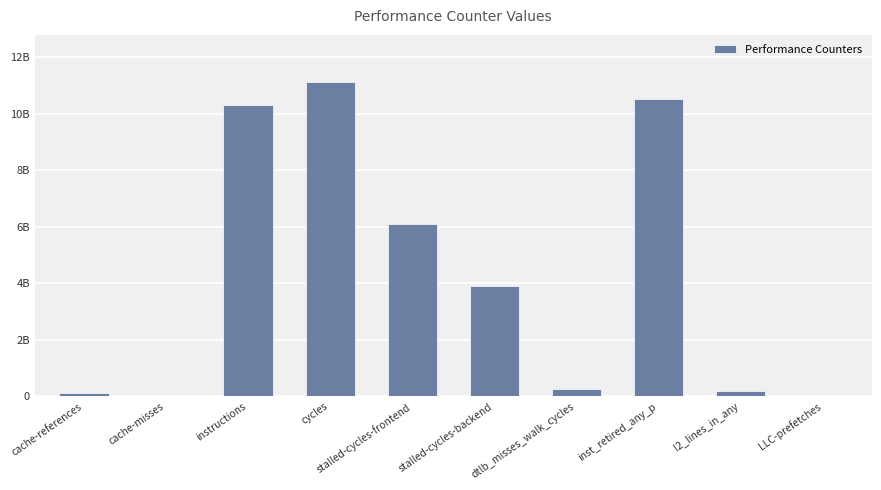

Rank the categories by value from highest to lowest.

cycles, inst_retired_any_p, instructions, stalled-cycles-frontend, stalled-cycles-backend, dtlb_misses_walk_cycles, l2_lines_in_any, cache-references, LLC-prefetches, cache-misses